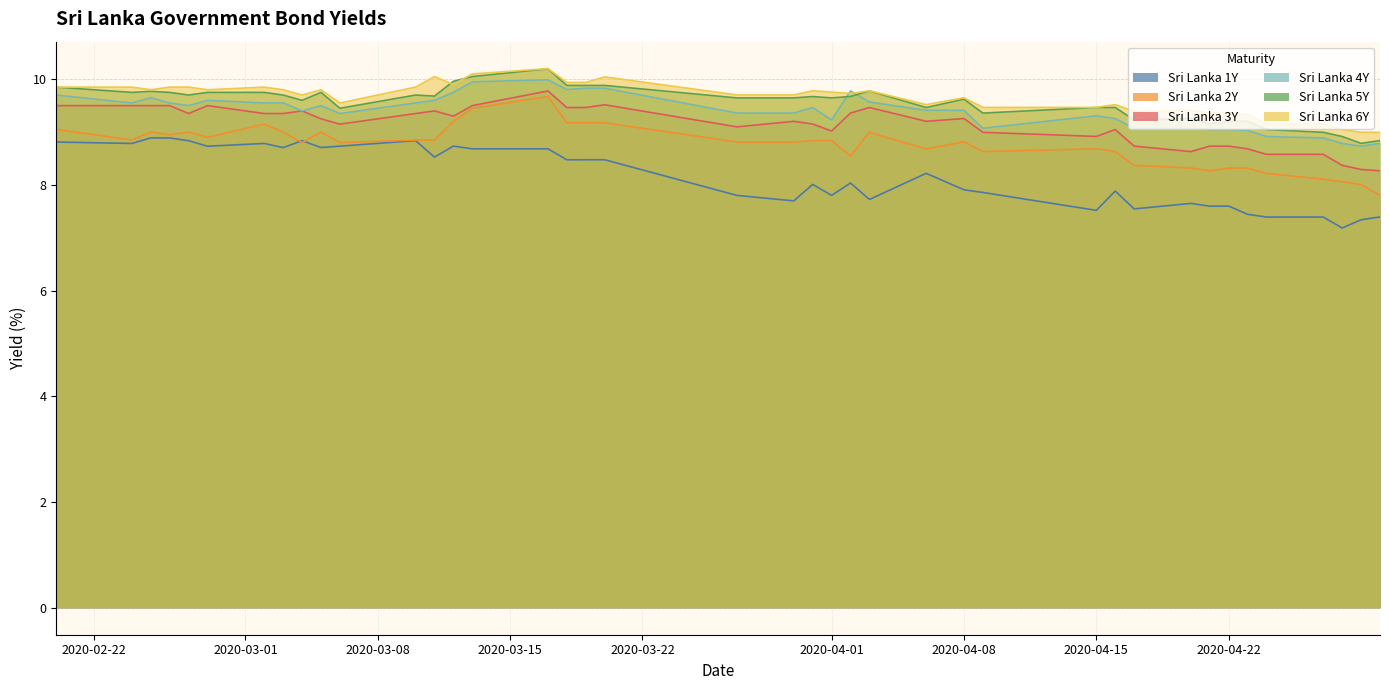

Count the number of data series in this chart.

6